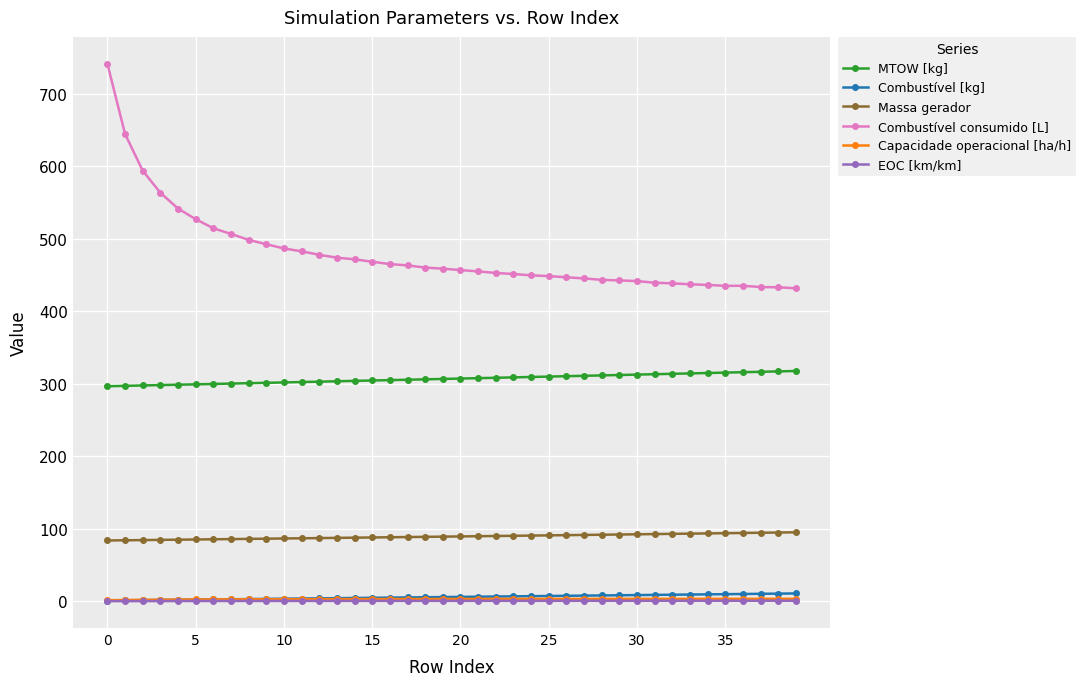

True or false: MTOW [kg] and Combustível [kg] intersect in this chart.

False